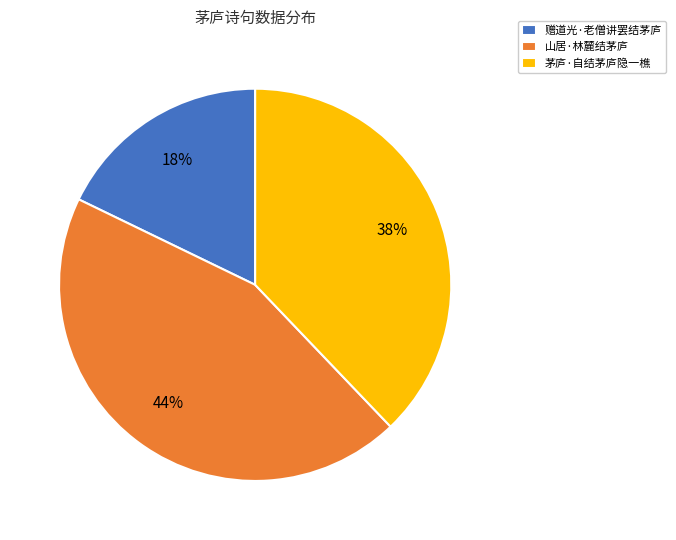

To the nearest percent, what is the combined percentage of 赠道光·老僧讲罢结茅庐 and 茅庐·自结茅庐隐一樵?

56%